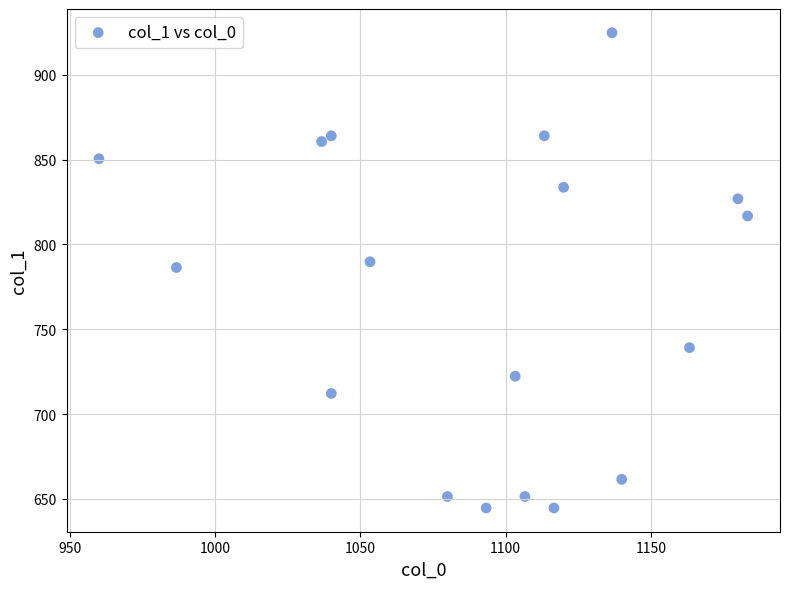

What is the range of Y values (max minus min)?

280.1